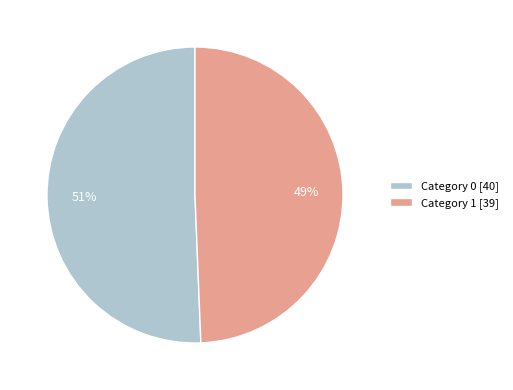

What percentage is the Category 0 slice, to the nearest percent?

51%